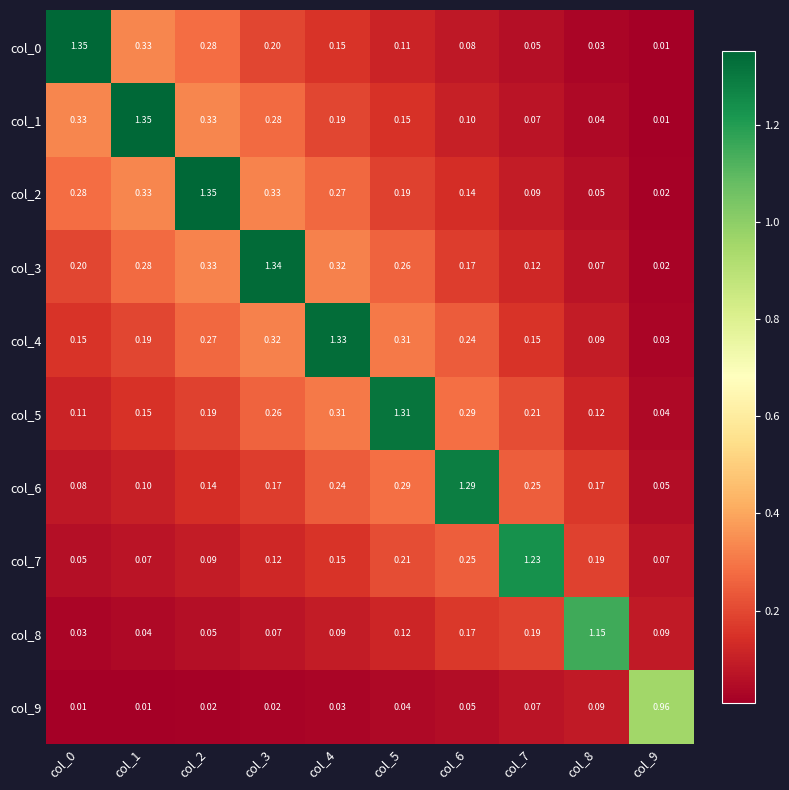

Is the value of col_8 at col_2 greater than the value of col_2 at col_4?

No